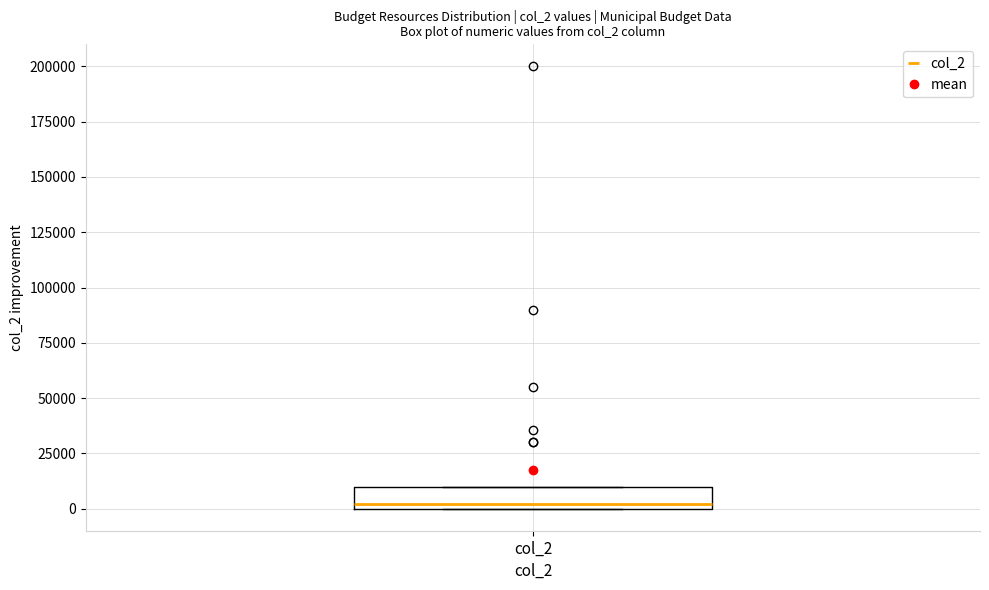

Where is the lower edge of the box for col_2 on the y-axis? The values are not printed on the chart, so give them approximately, as read against the axis.

0